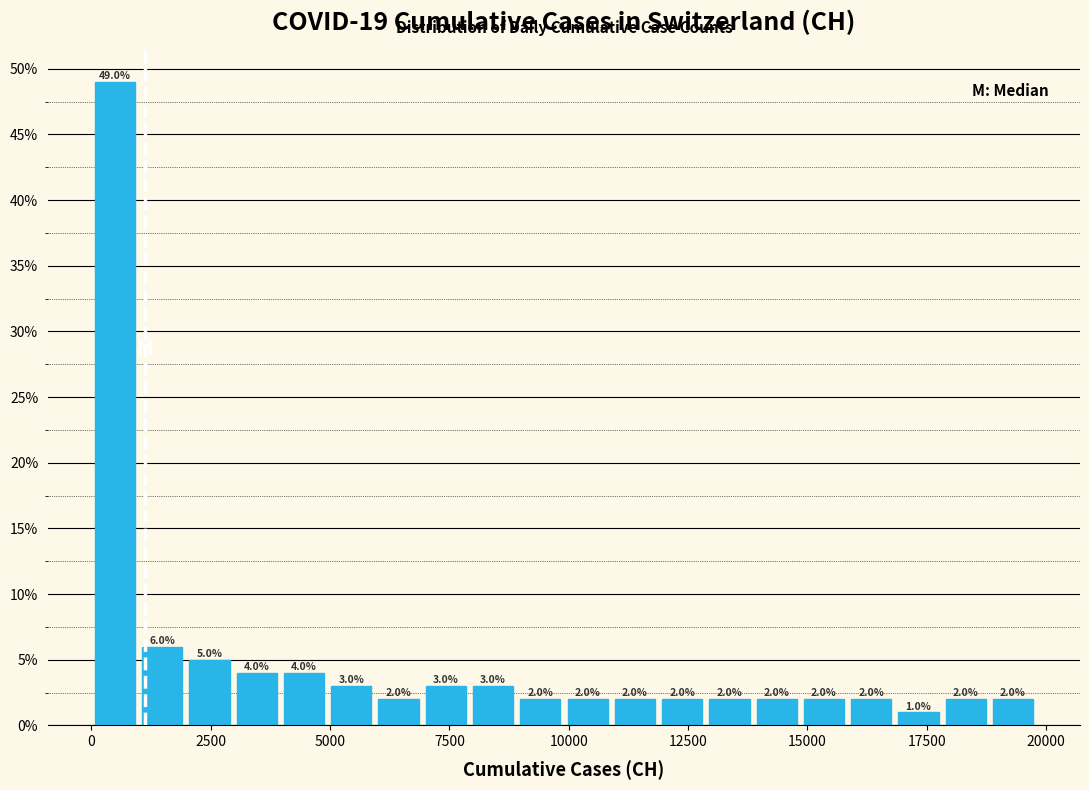

Around what value on the x-axis is the tallest bar? Give the approximate position of its centre, as read against the axis.

500